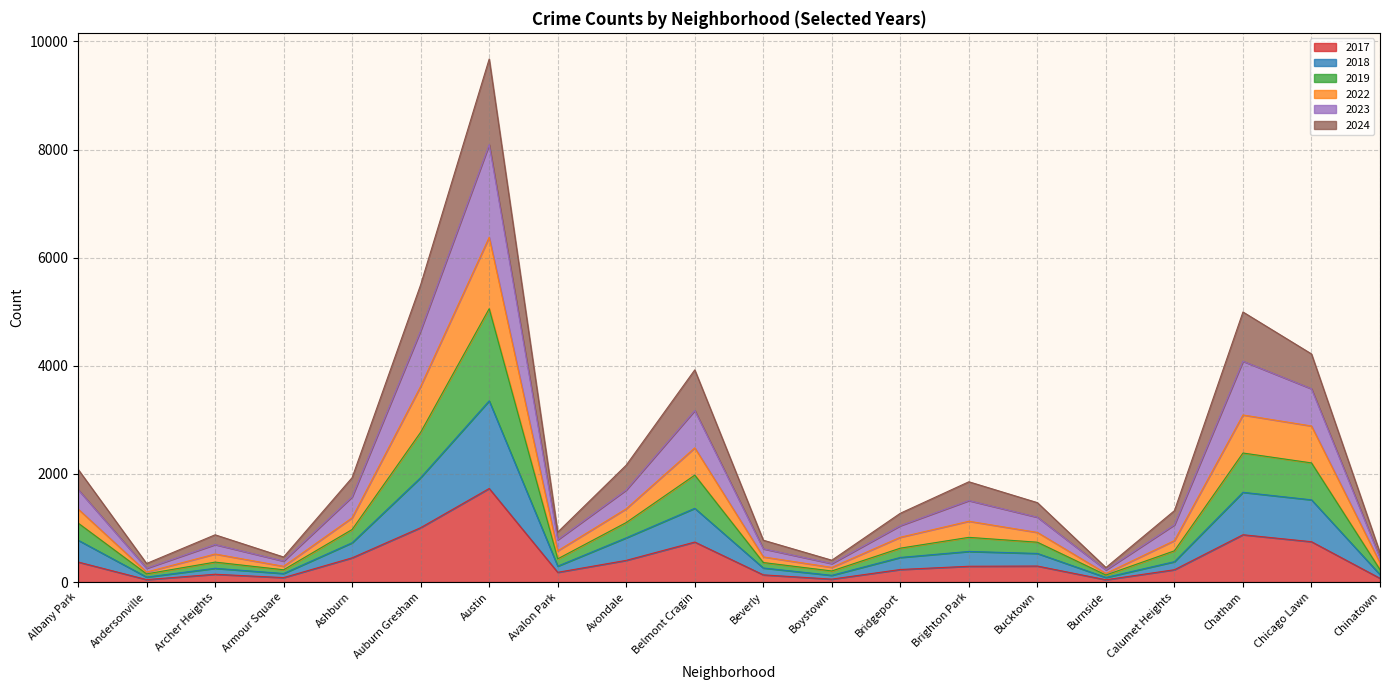

Between Belmont Cragin and Boystown, which series saw the biggest shift?

2024